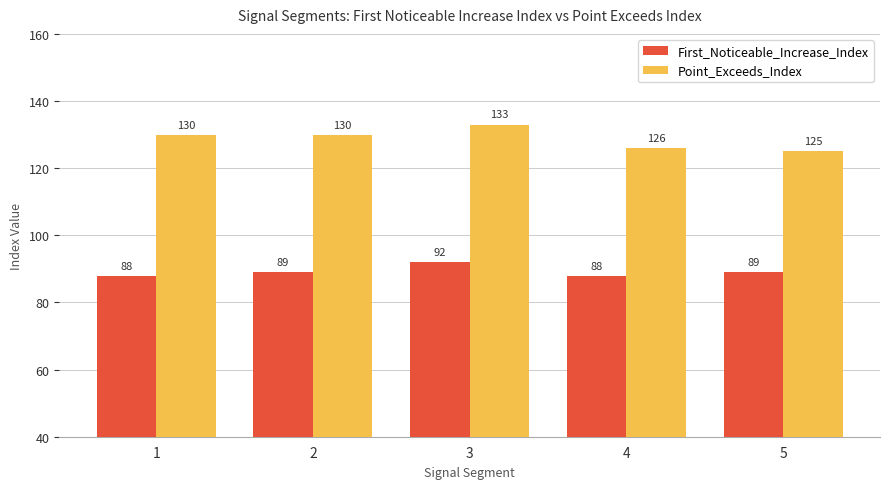

Count the First_Noticeable_Increase_Index values in the range 88 to 89.

4